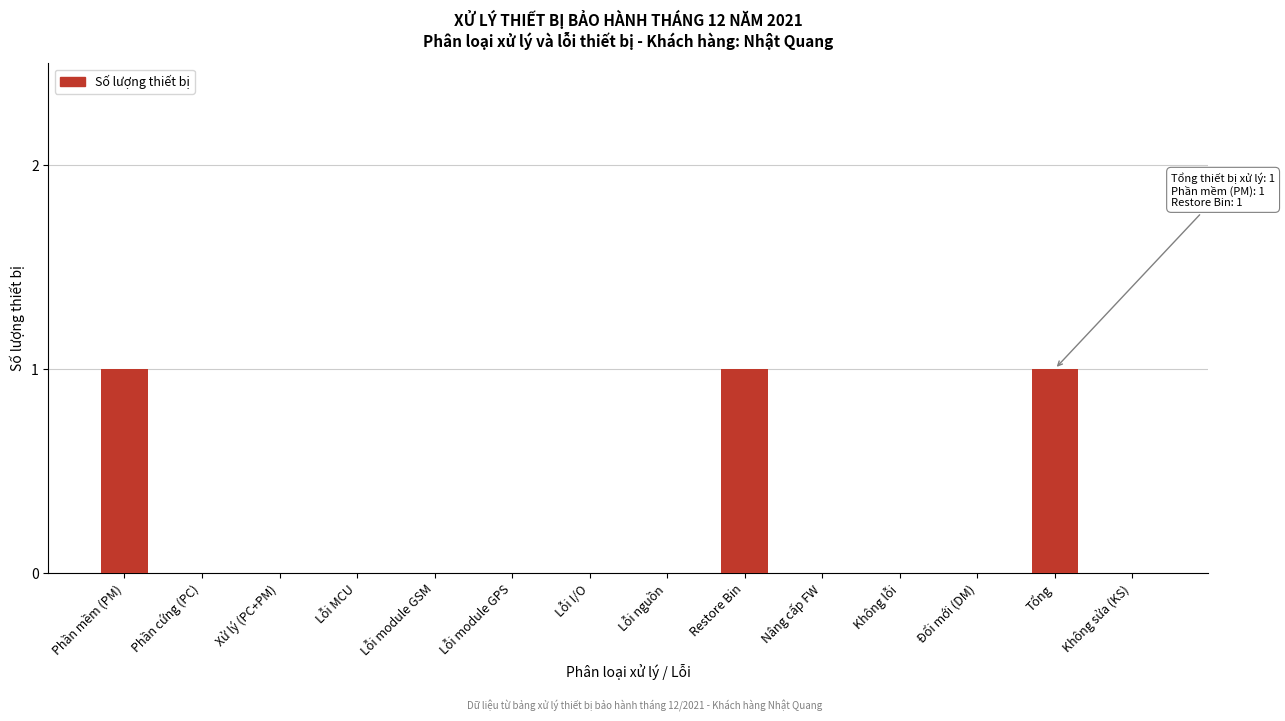

Reading left to right, list all the values displayed in this chart.

Phần mềm (PM)=1	Phần cứng (PC)=0	Xử lý (PC+PM)=0	Lỗi MCU=0	Lỗi module GSM=0	Lỗi module GPS=0	Lỗi I/O=0	Lỗi nguồn=0	Restore Bin=1	Nâng cấp FW=0	Không lỗi=0	Đổi mới (DM)=0	Tổng=1	Không sửa (KS)=0